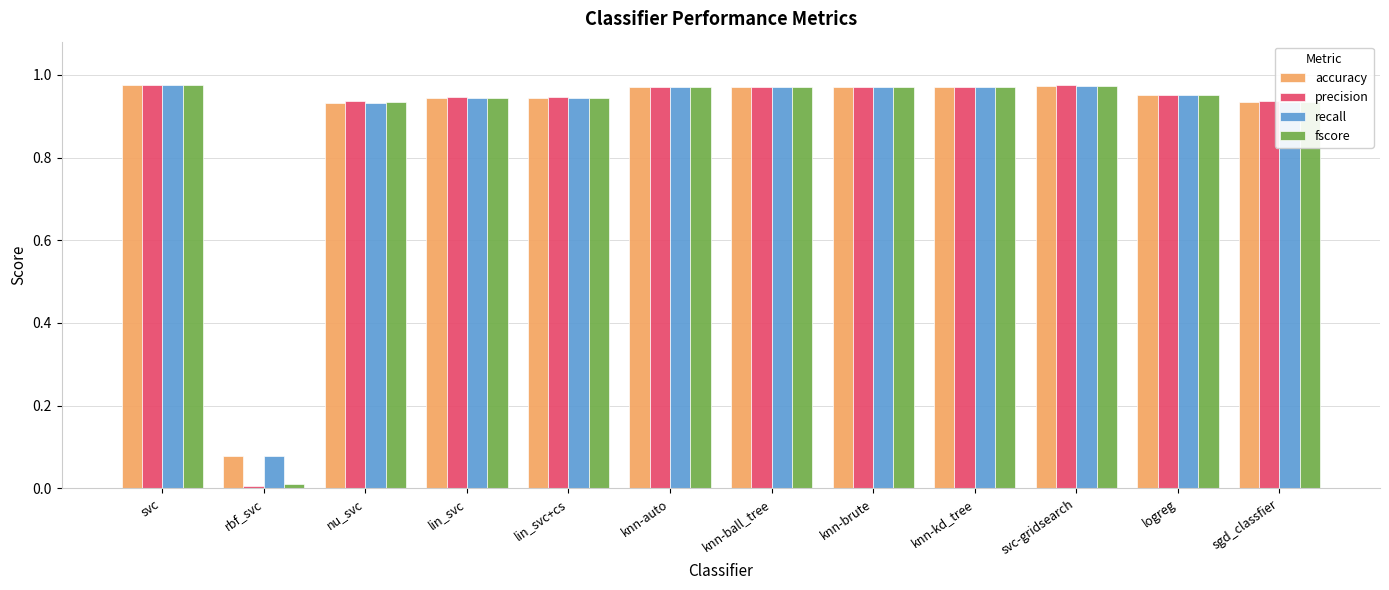

What is the sum of all accuracy values?

10.6